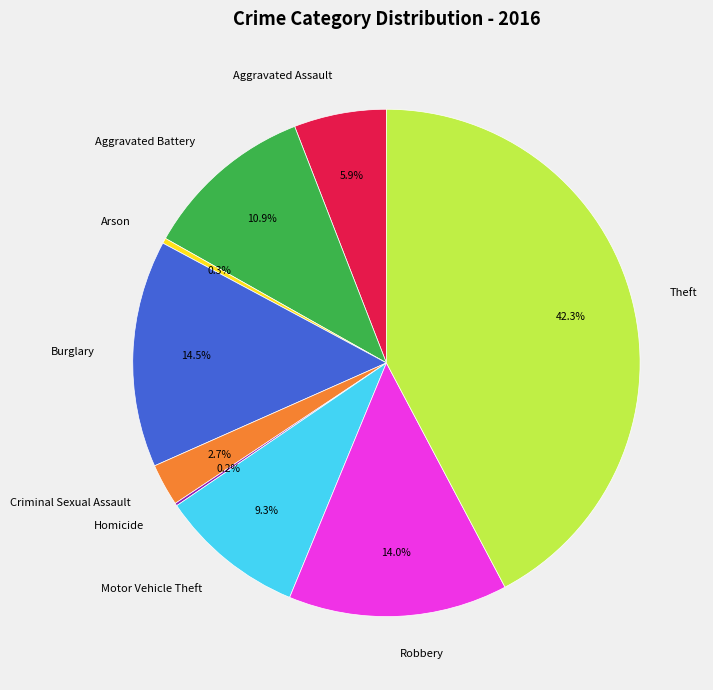

To the nearest percent, what percentage of the pie is Robbery?

14%